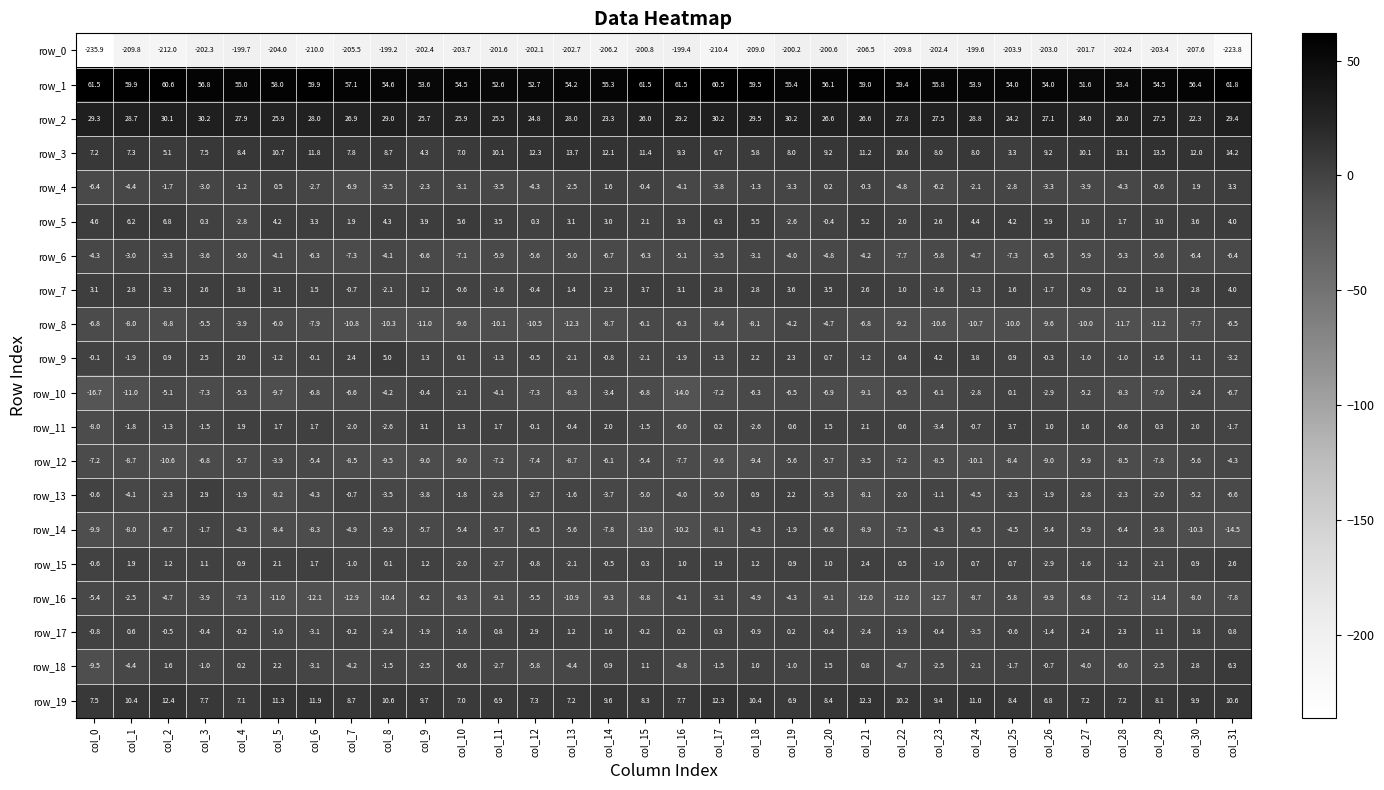

What is the minimum value for row_12?

-10.6